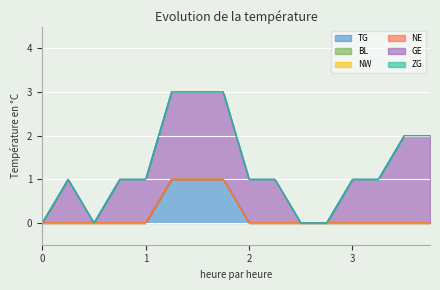

Count the TG values in the range 0 to 1.

16